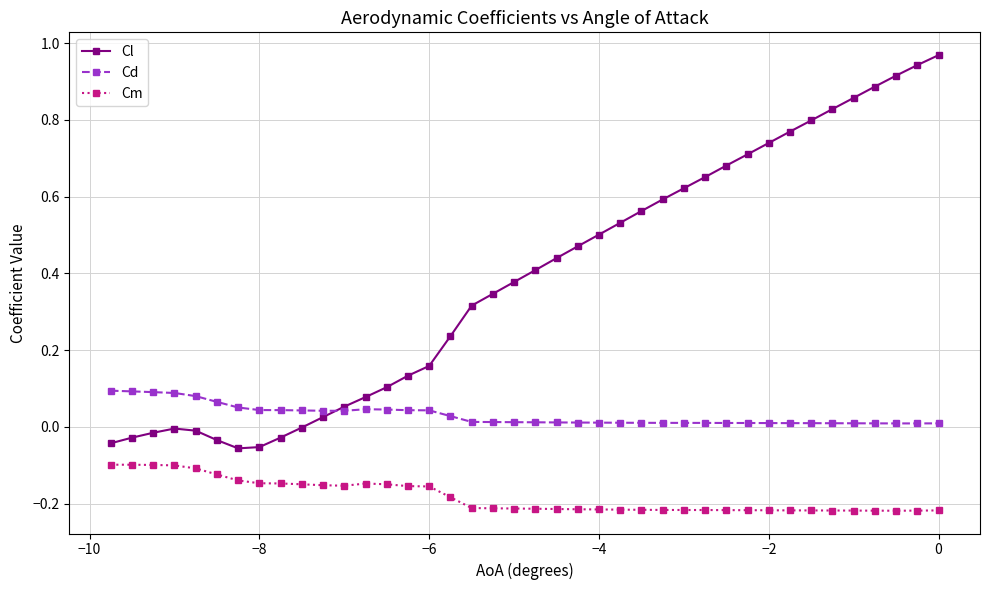

Which series has the widest spread of values?

Cl